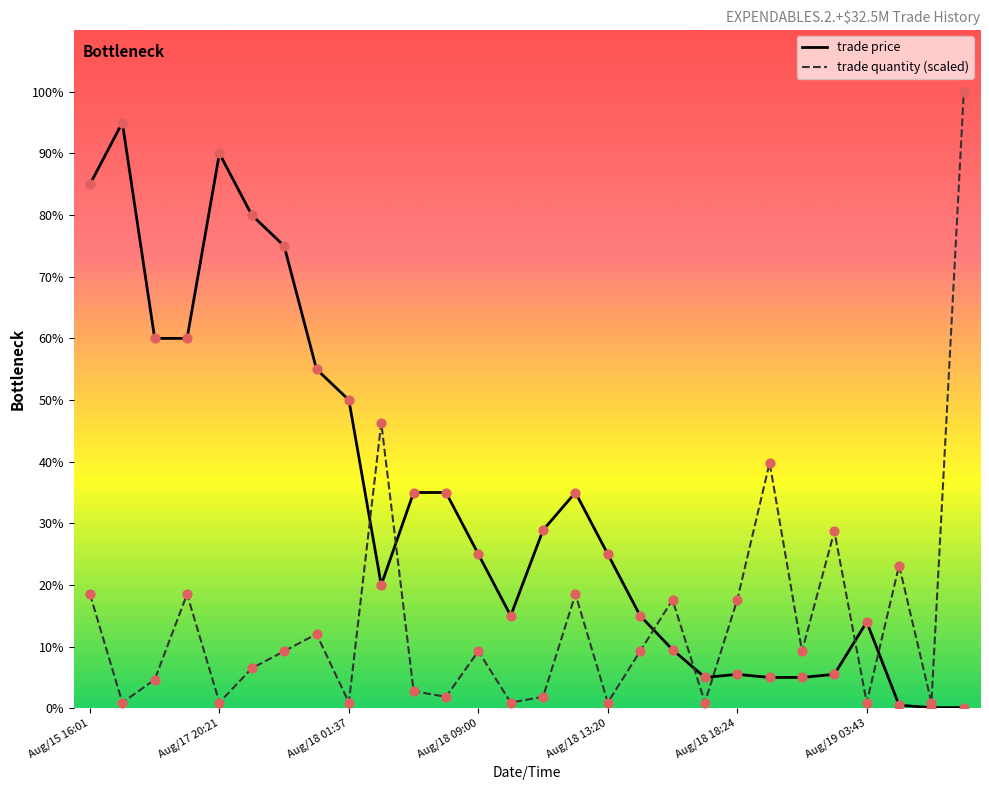

Which series has the largest total across all categories?

trade price